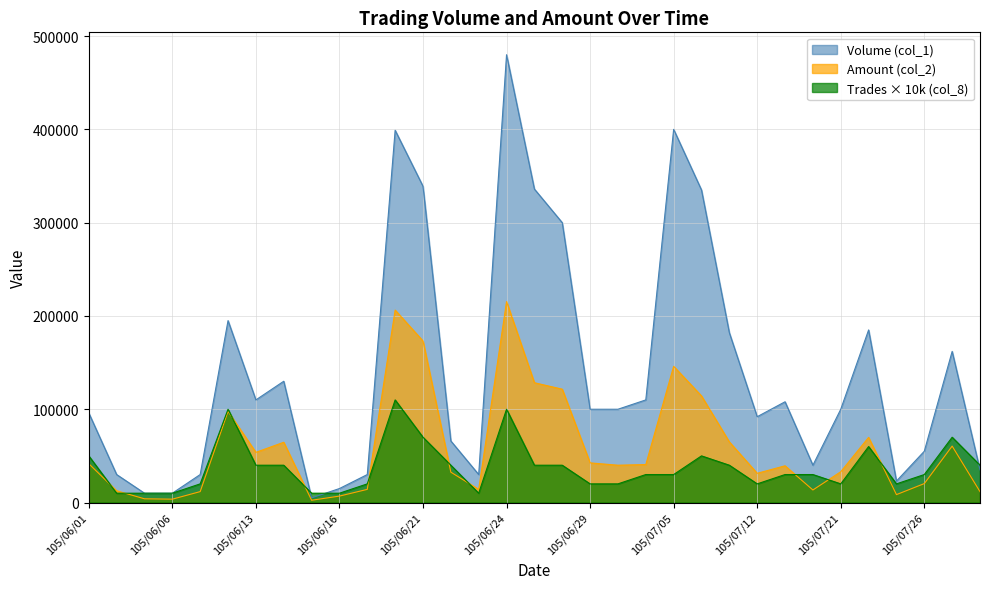

Which series has the largest range (max minus min)?

Volume (col_1)